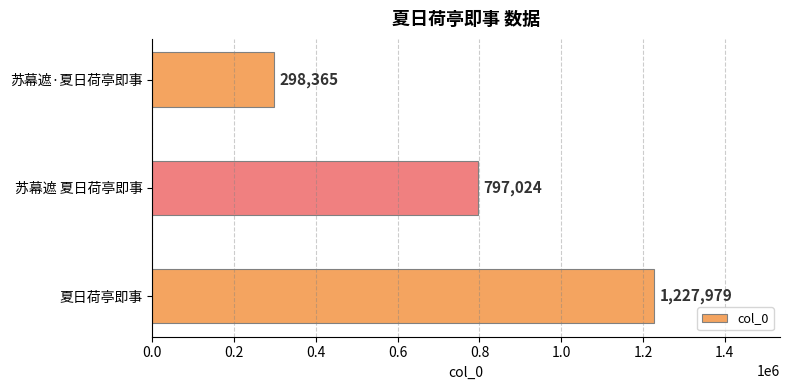

Count the number of categories in the chart.

3